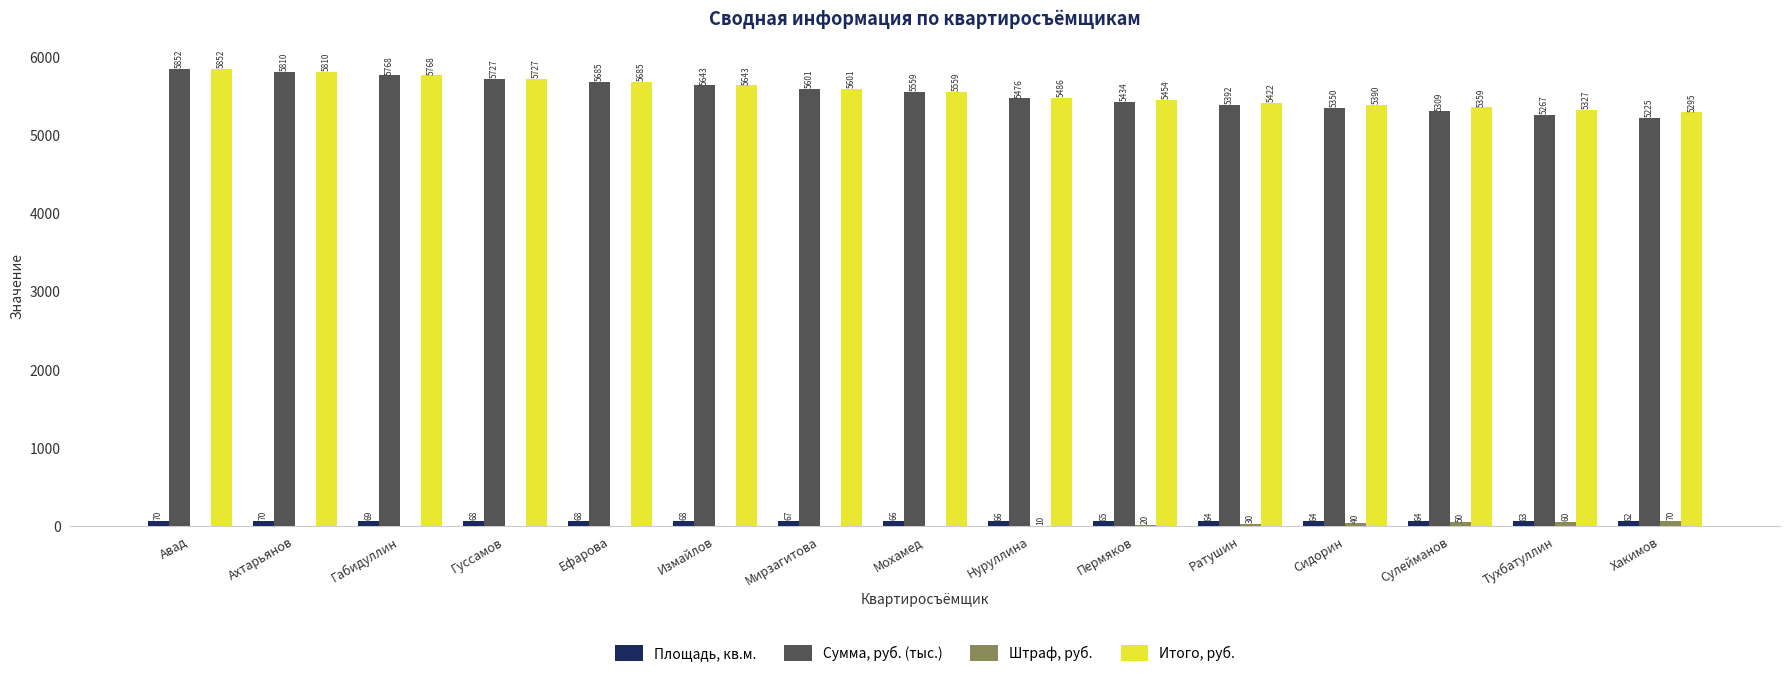

The value of Площадь, кв.м. at Ефарова is 68.0. True or false?

True